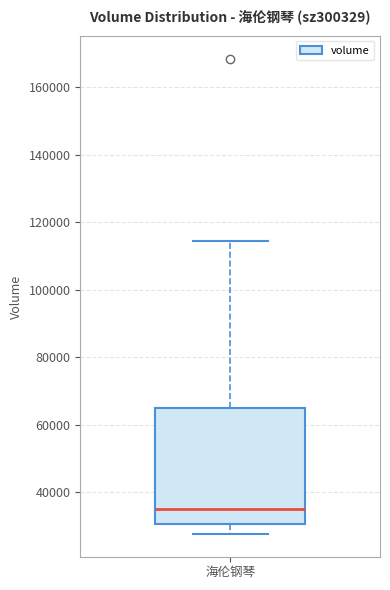

Where does the lower whisker of the box for 海伦钢琴 end on the y-axis? The values are not printed on the chart, so give them approximately, as read against the axis.

28000